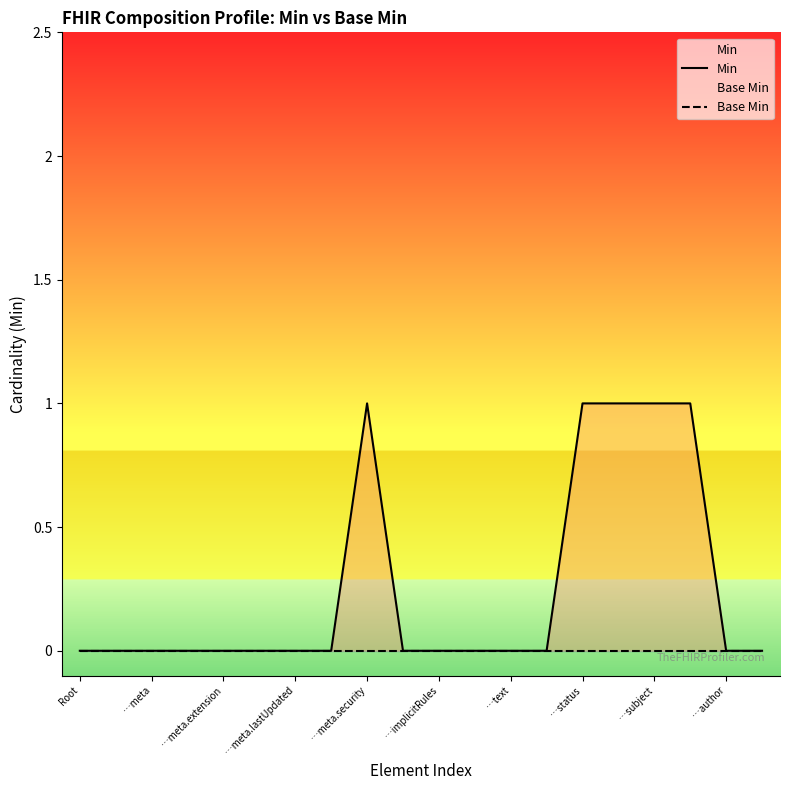

Which has a higher value, …author or …implicitRules?

…author